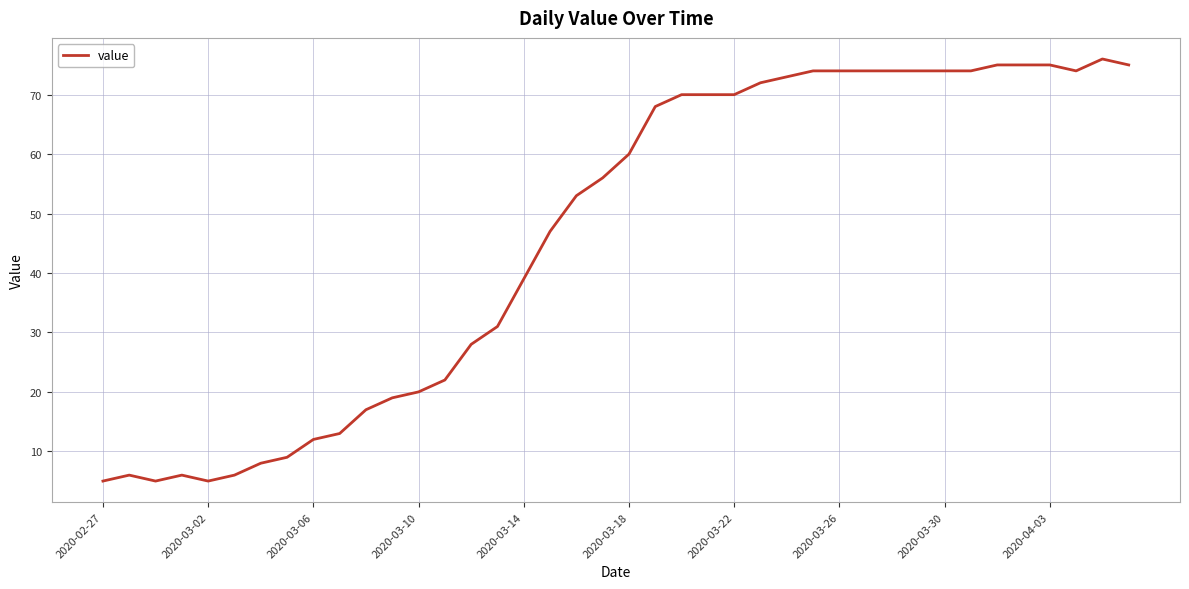

What is the smallest value displayed?

5